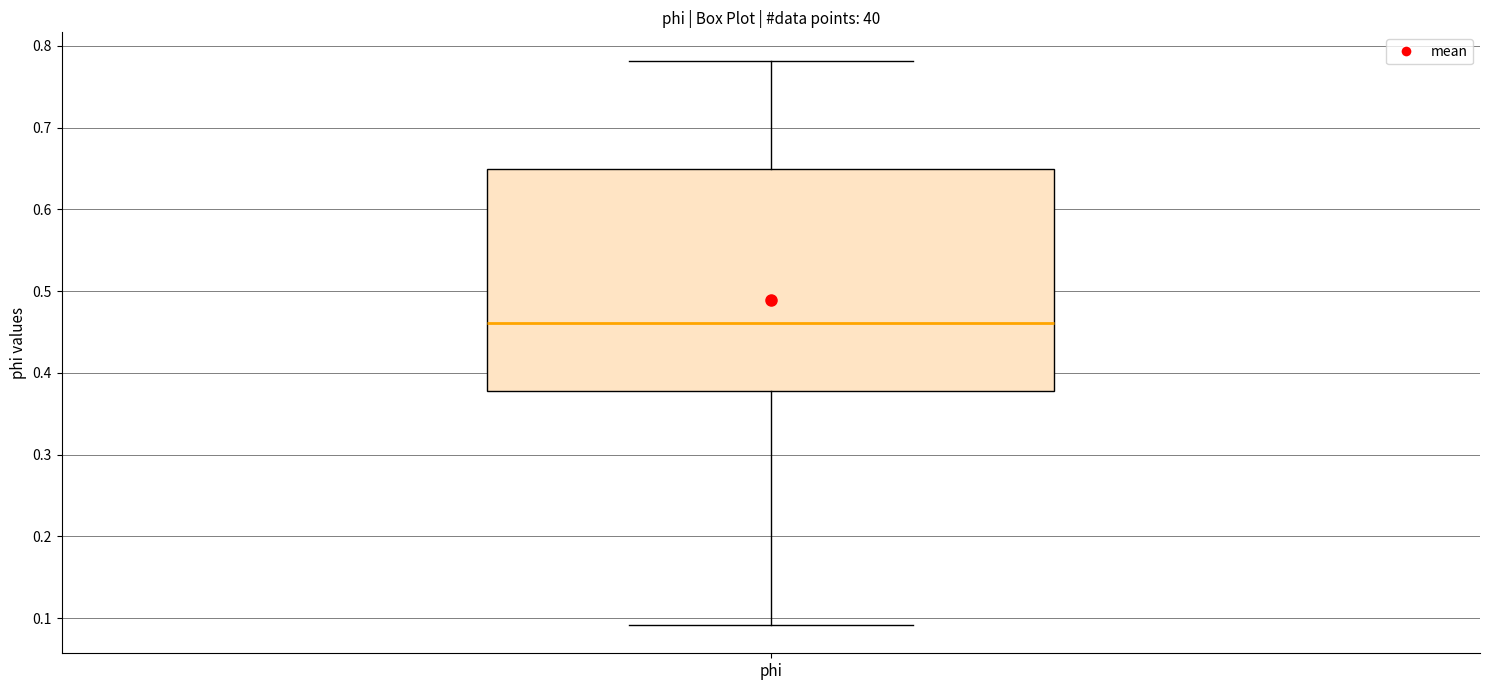

Read this box plot against the y-axis: the position of the median line, the range covered by the box, and the ends of both whiskers. The values are not printed on the chart, so give them approximately, as read against the axis.

median 0.46, box 0.38 to 0.65, whiskers 0.09 to 0.78